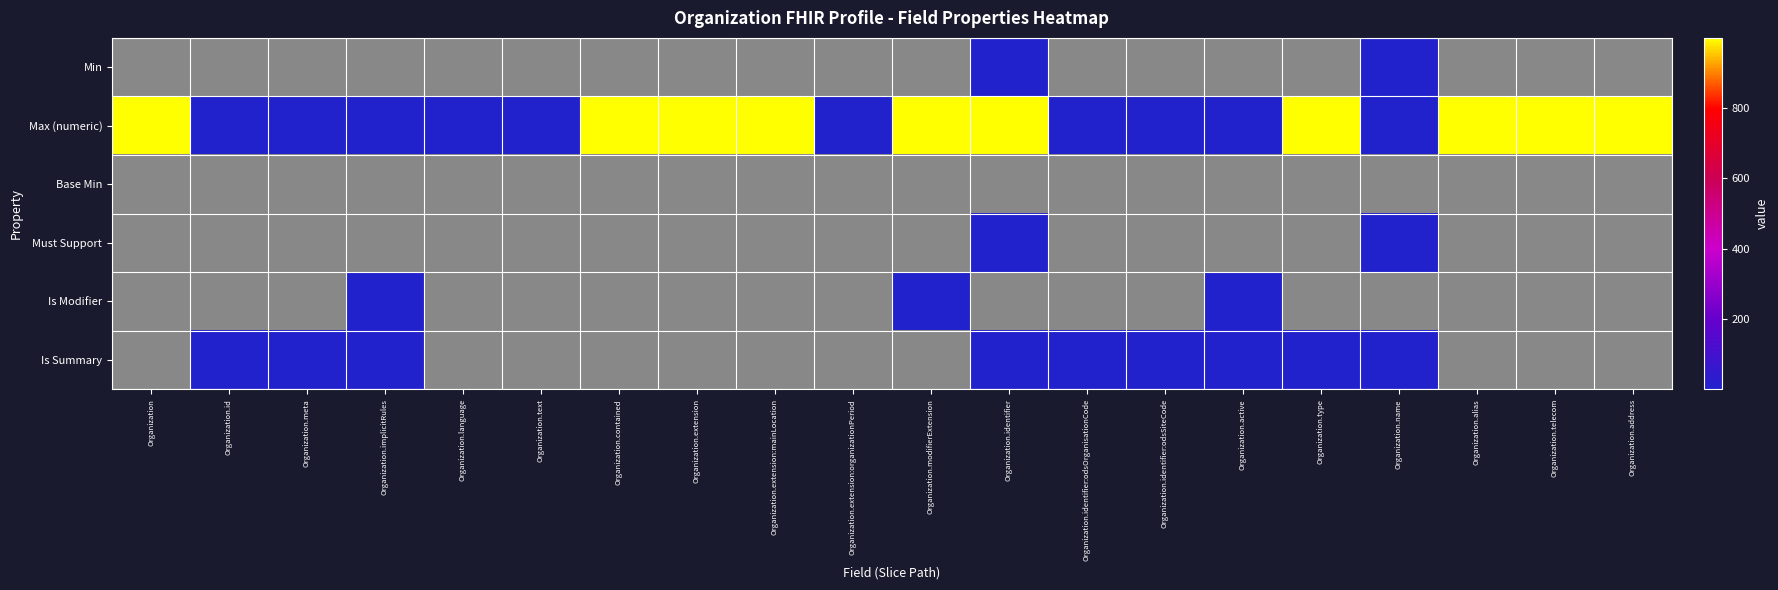

Reading left to right, list all the values displayed in this chart.

Min: Organization=0	Organization.id=0	Organization.meta=0	Organization.implicitRules=0	Organization.language=0	Organization.text=0	Organization.contained=0	Organization.extension=0	Organization.extension:mainLocation=0	Organization.extension:organizationPeriod=0	Organization.modifierExtension=0	Organization.identifier=1	Organization.identifier:odsOrganisationCode=0	Organization.identifier:odsSiteCode=0	Organization.active=0	Organization.type=0	Organization.name=1	Organization.alias=0	Organization.telecom=0	Organization.address=0
Max (numeric): Organization=999	Organization.id=1	Organization.meta=1	Organization.implicitRules=1	Organization.language=1	Organization.text=1	Organization.contained=999	Organization.extension=999	Organization.extension:mainLocation=999	Organization.extension:organizationPeriod=1	Organization.modifierExtension=999	Organization.identifier=999	Organization.identifier:odsOrganisationCode=1	Organization.identifier:odsSiteCode=1	Organization.active=1	Organization.type=999	Organization.name=1	Organization.alias=999	Organization.telecom=999	Organization.address=999
Base Min: Organization=0	Organization.id=0	Organization.meta=0	Organization.implicitRules=0	Organization.language=0	Organization.text=0	Organization.contained=0	Organization.extension=0	Organization.extension:mainLocation=0	Organization.extension:organizationPeriod=0	Organization.modifierExtension=0	Organization.identifier=0	Organization.identifier:odsOrganisationCode=0	Organization.identifier:odsSiteCode=0	Organization.active=0	Organization.type=0	Organization.name=0	Organization.alias=0	Organization.telecom=0	Organization.address=0
Must Support: Organization=0	Organization.id=0	Organization.meta=0	Organization.implicitRules=0	Organization.language=0	Organization.text=0	Organization.contained=0	Organization.extension=0	Organization.extension:mainLocation=0	Organization.extension:organizationPeriod=0	Organization.modifierExtension=0	Organization.identifier=1	Organization.identifier:odsOrganisationCode=0	Organization.identifier:odsSiteCode=0	Organization.active=0	Organization.type=0	Organization.name=1	Organization.alias=0	Organization.telecom=0	Organization.address=0
Is Modifier: Organization=0	Organization.id=0	Organization.meta=0	Organization.implicitRules=1	Organization.language=0	Organization.text=0	Organization.contained=0	Organization.extension=0	Organization.extension:mainLocation=0	Organization.extension:organizationPeriod=0	Organization.modifierExtension=1	Organization.identifier=0	Organization.identifier:odsOrganisationCode=0	Organization.identifier:odsSiteCode=0	Organization.active=1	Organization.type=0	Organization.name=0	Organization.alias=0	Organization.telecom=0	Organization.address=0
Is Summary: Organization=0	Organization.id=1	Organization.meta=1	Organization.implicitRules=1	Organization.language=0	Organization.text=0	Organization.contained=0	Organization.extension=0	Organization.extension:mainLocation=0	Organization.extension:organizationPeriod=0	Organization.modifierExtension=0	Organization.identifier=1	Organization.identifier:odsOrganisationCode=1	Organization.identifier:odsSiteCode=1	Organization.active=1	Organization.type=1	Organization.name=1	Organization.alias=0	Organization.telecom=0	Organization.address=0